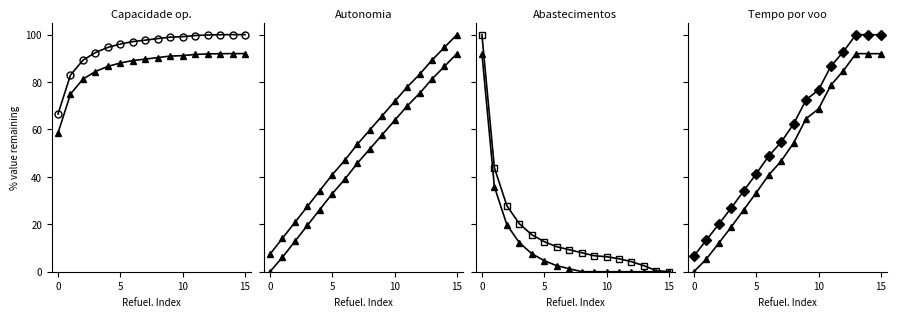

The Capacidade operacional [ha/h] series shows 20.4 at 3. True or false?

False